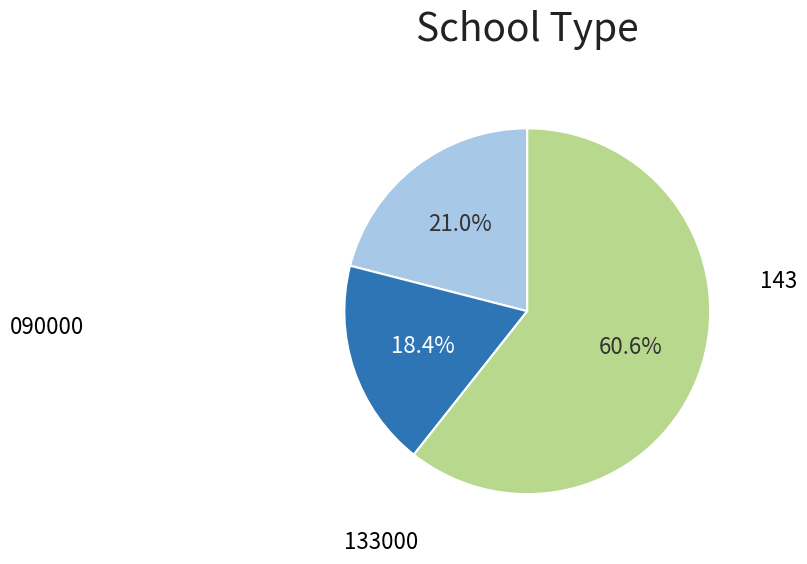

Is there a majority slice in this chart?

Yes